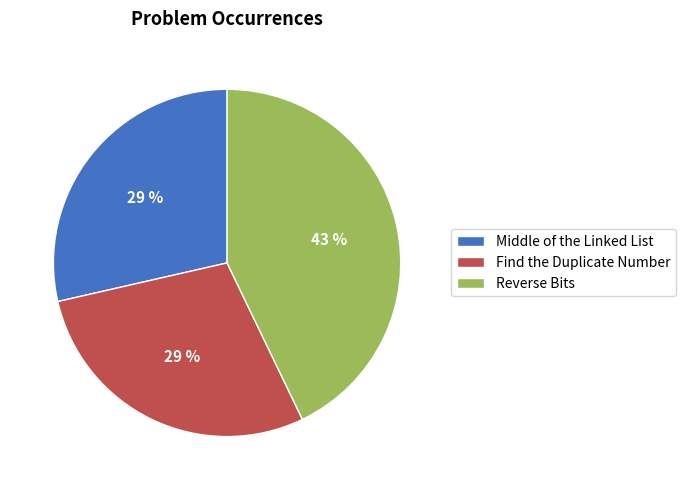

Is there a majority slice in this chart?

No